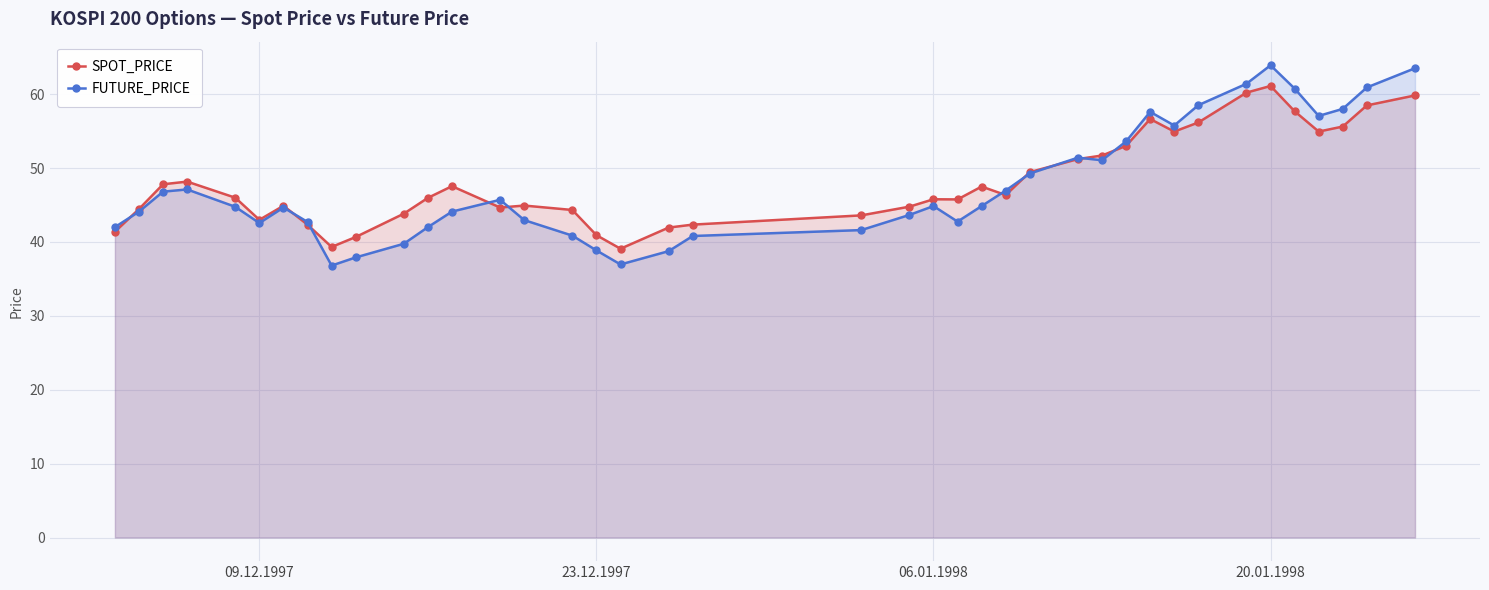

What is the greatest value displayed?

63.9